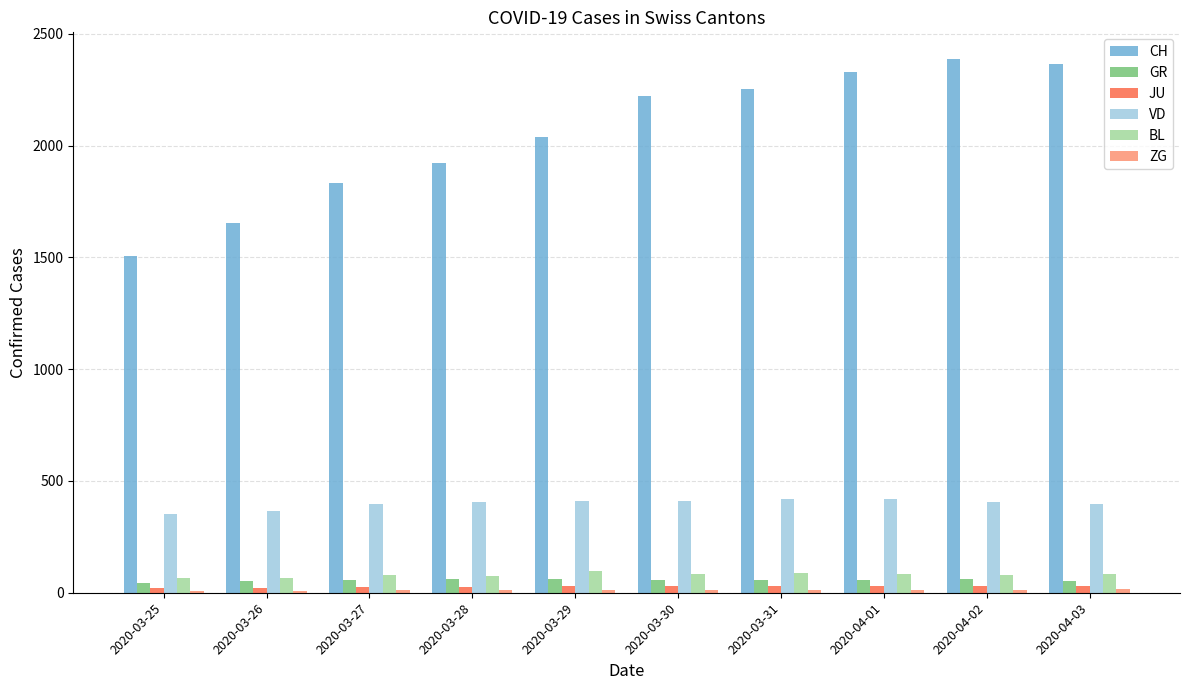

Between 2020-03-25 and 2020-04-03, which series saw the biggest shift?

CH